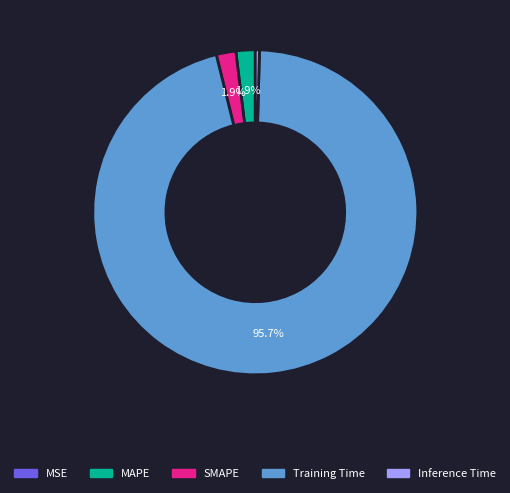

To the nearest percent, what percentage of the pie is Training Time?

96%